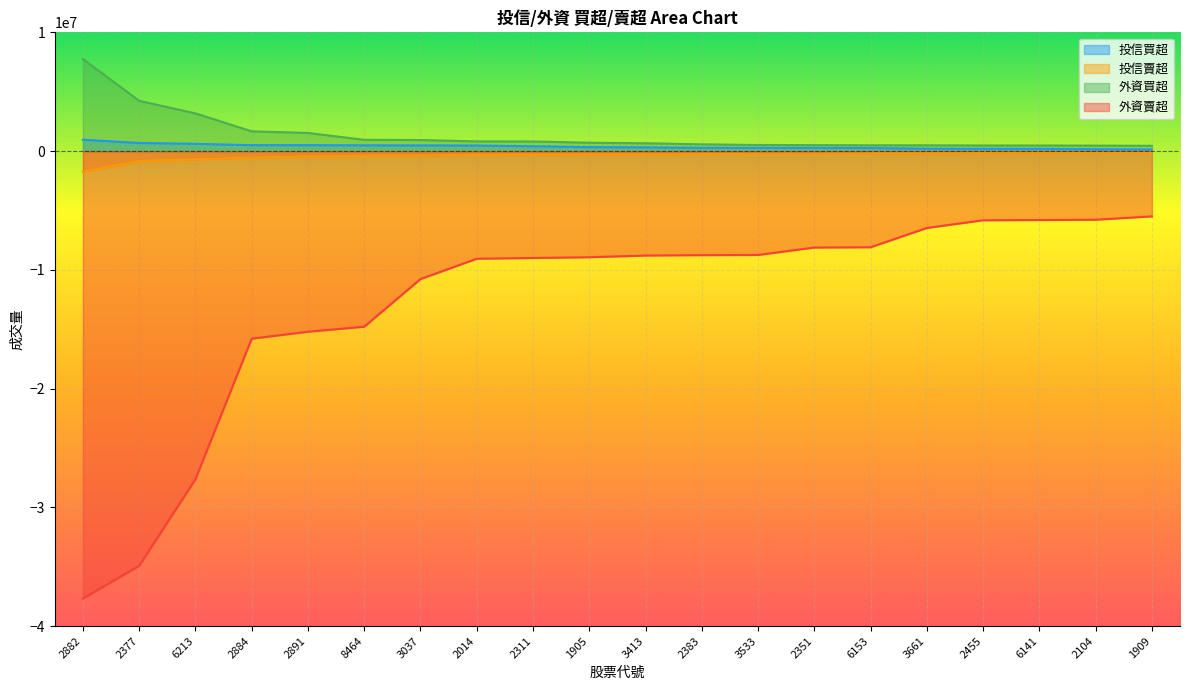

Which series has the largest total across all categories?

外資買超